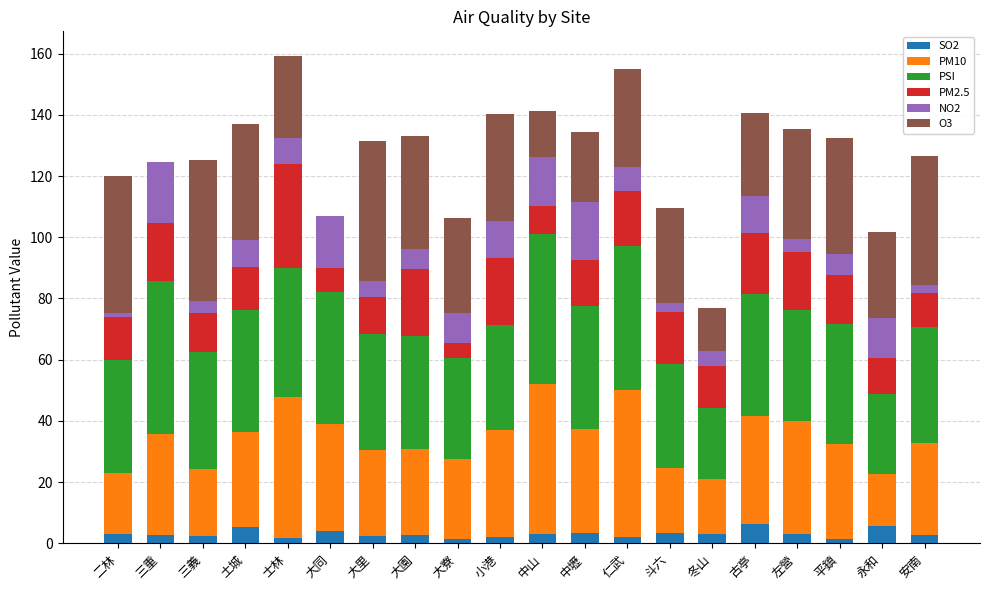

What are all the series names shown in the legend?

SO2, PM10, PSI, PM2.5, NO2, O3